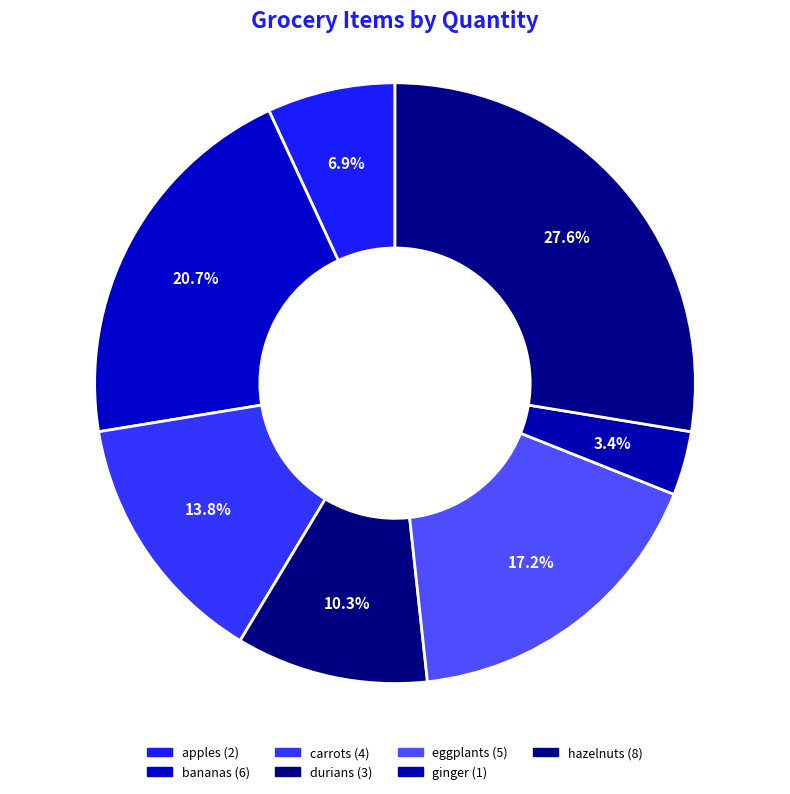

What percentage is NOT represented by eggplants?

82.8%